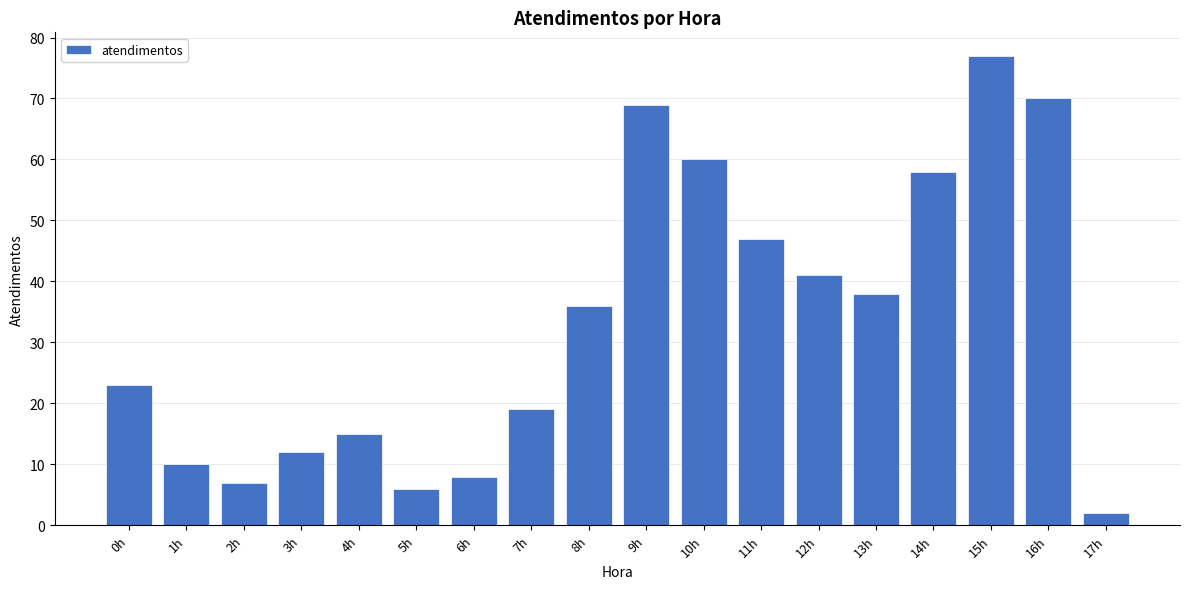

Reading left to right, list all the values displayed in this chart.

23	10	7	12	15	6	8	19	36	69	60	47	41	38	58	77	70	2